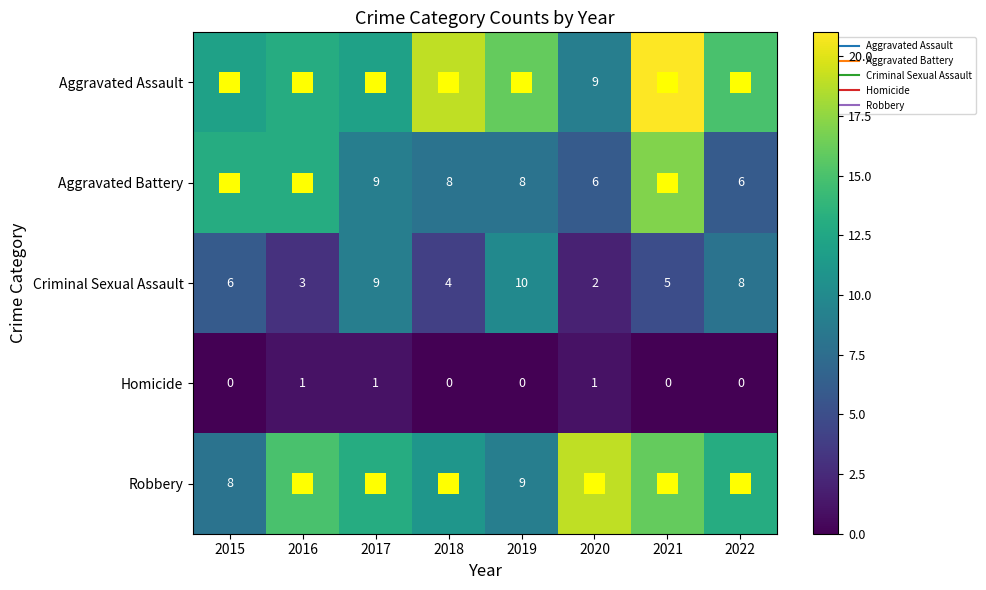

At 2021, list the series in order from smallest to largest.

Homicide, Criminal Sexual Assault, Robbery, Aggravated Battery, Aggravated Assault